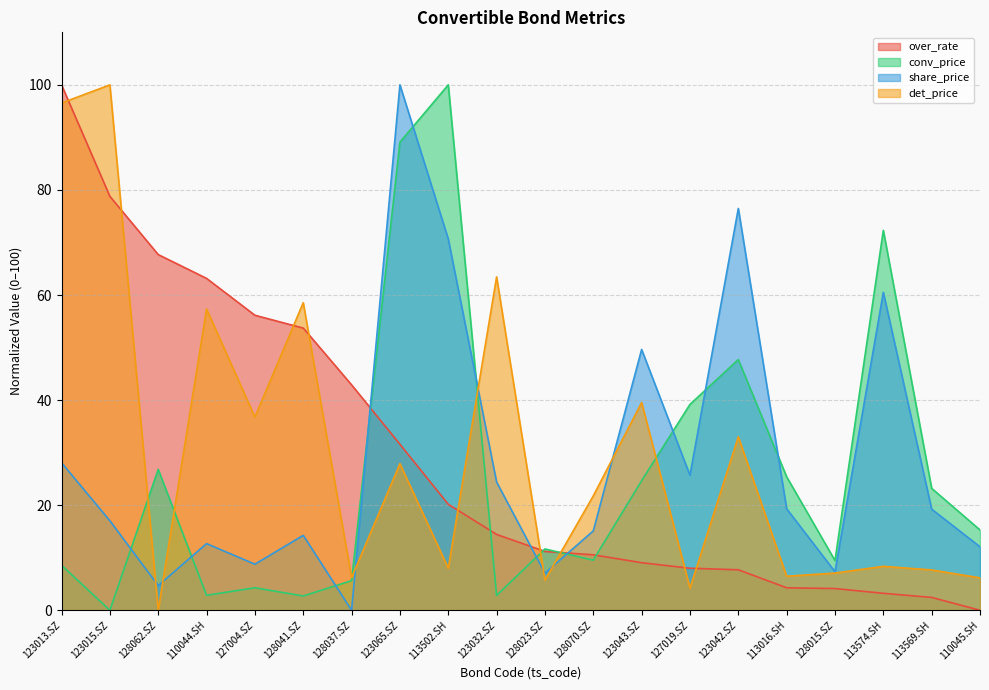

The value of over_rate at 123015.SZ is 20.5. True or false?

False